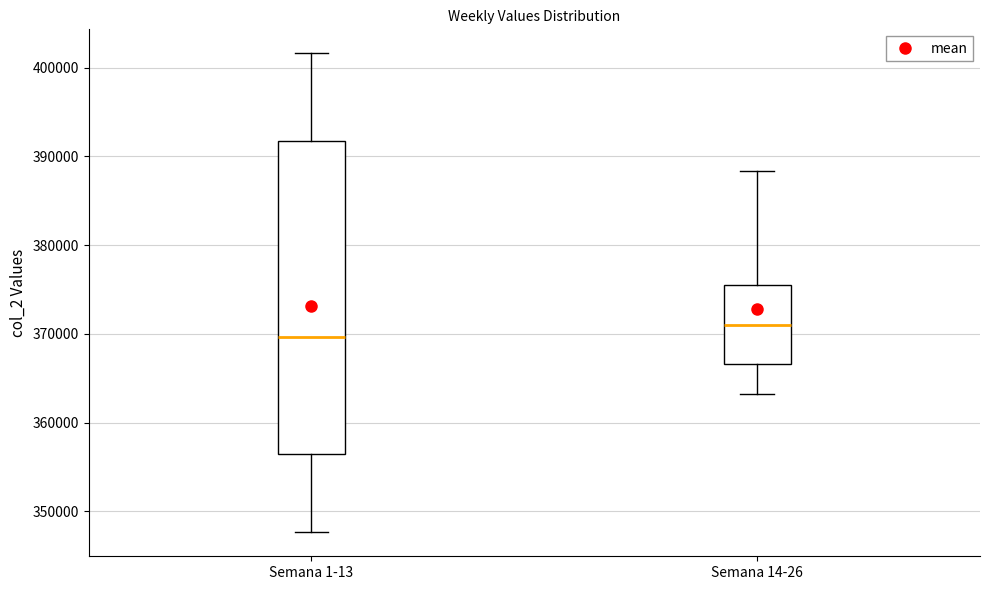

Where does the median line of the box for Semana 14-26 sit on the y-axis? The values are not printed on the chart, so give them approximately, as read against the axis.

371000